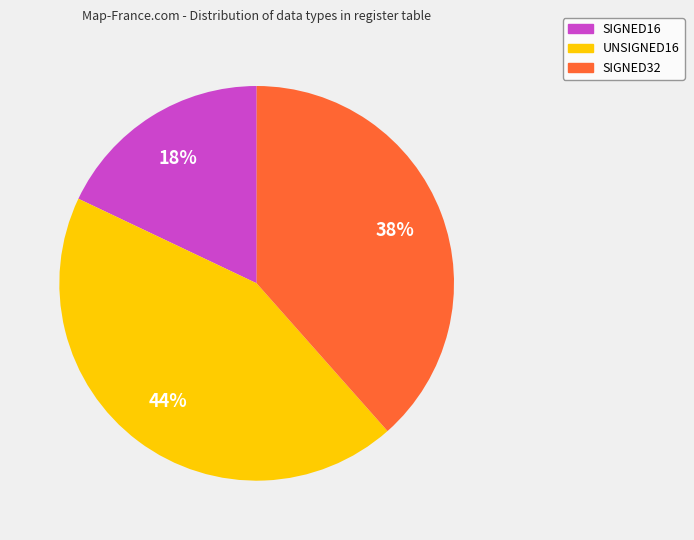

To the nearest percent, what percentage of the pie is UNSIGNED16?

44%